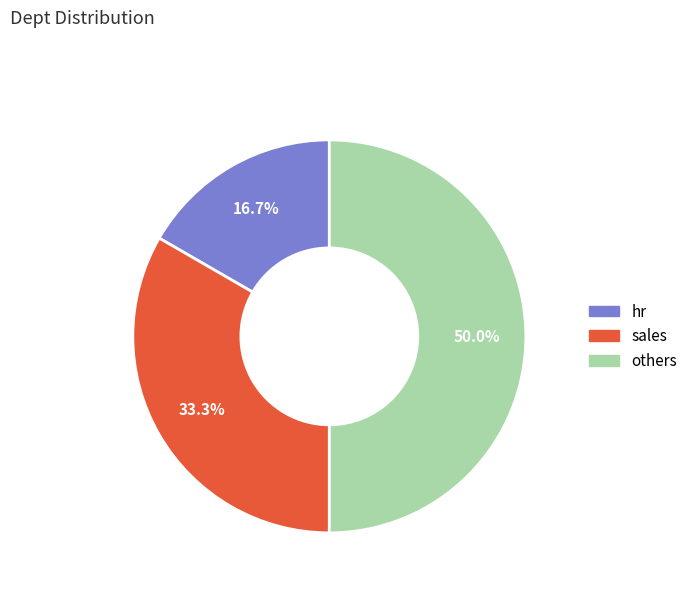

What percentage is the sales slice, to the nearest percent?

33%